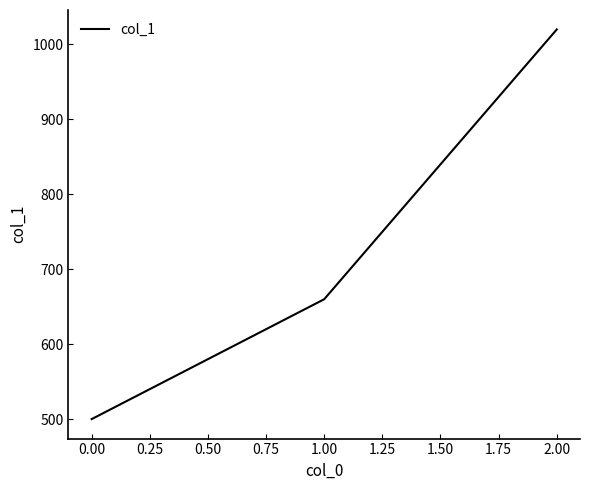

What is the ratio of the value at 1.00 to the value at 2.00?

0.6